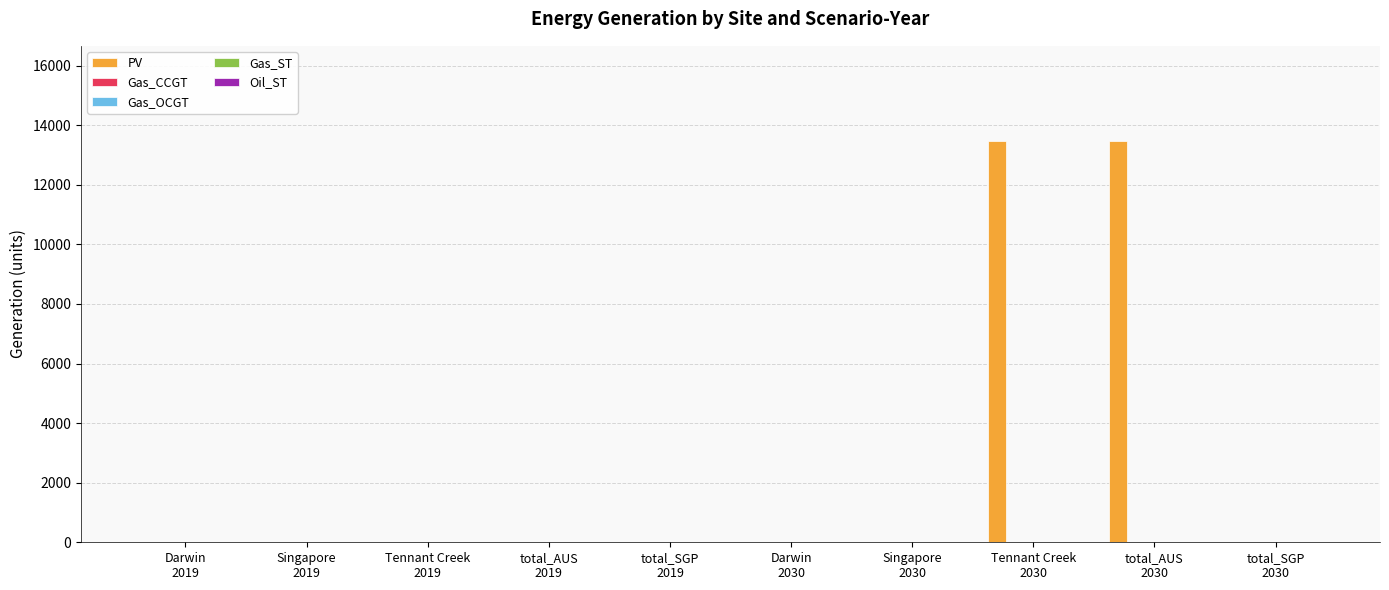

What is the greatest value displayed?

13471.5